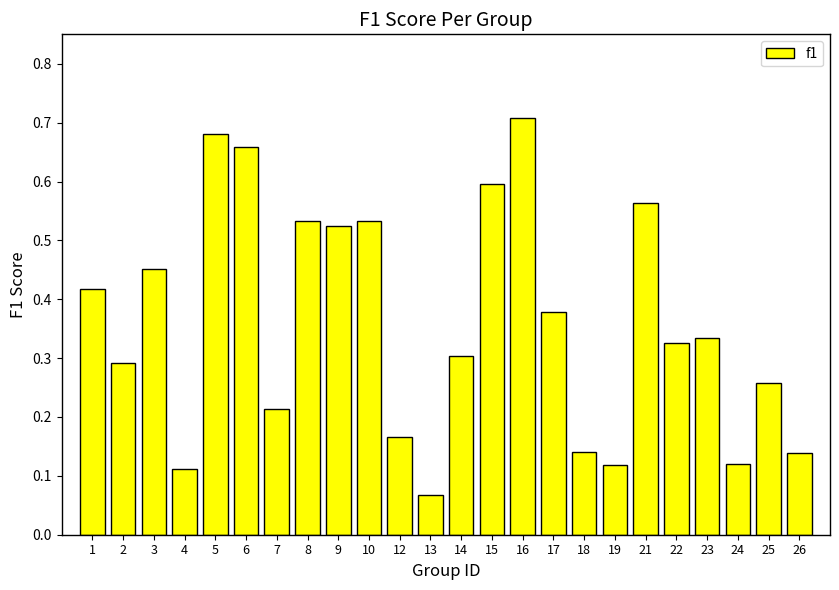

What is the sum of all values?

8.6